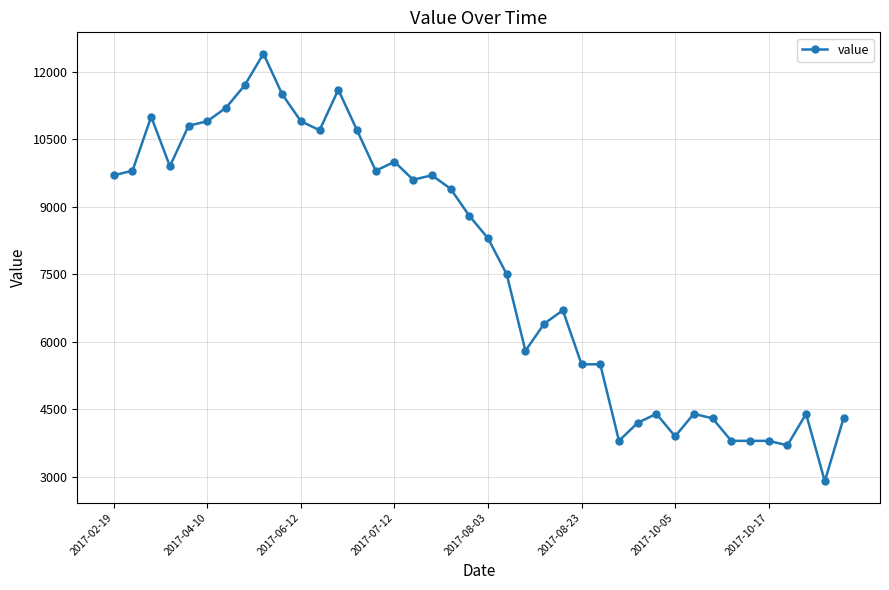

What is the minimum value shown in the chart?

2900